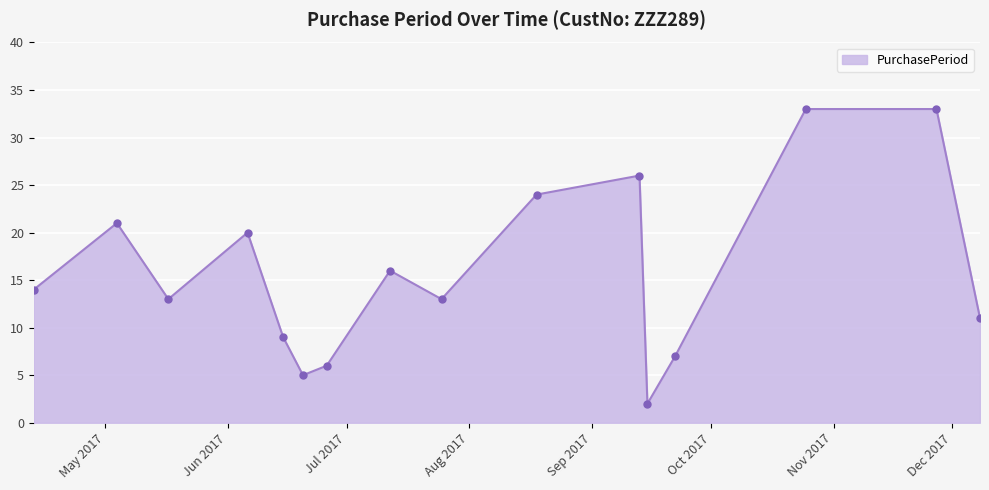

Reading right to left, extract all data points from this chart.

11	33	33	7	2	26	24	13	16	6	5	9	20	13	21	14